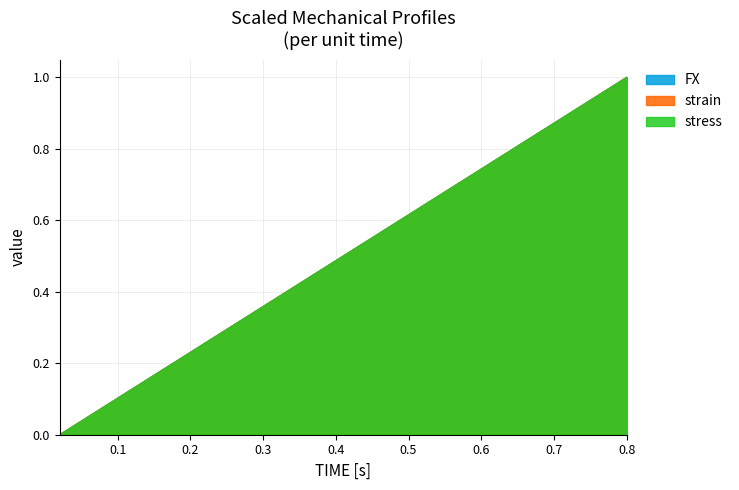

What position from the left is 0.54?

27